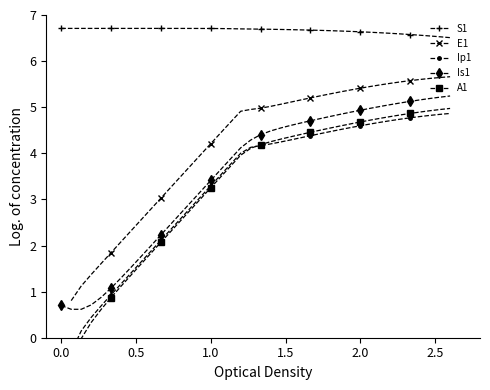

Count the S1 values in the range 6 to 7.

40